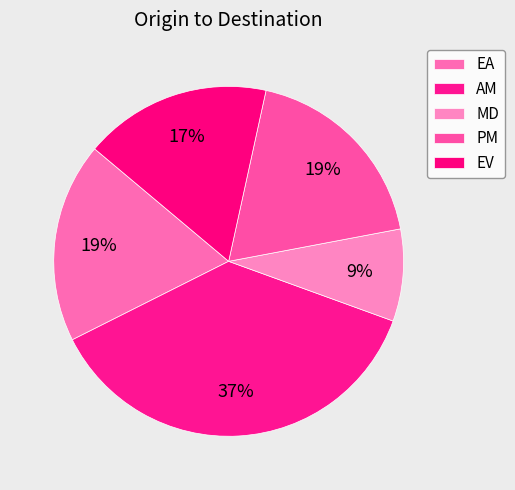

How many segments does this pie chart have?

5